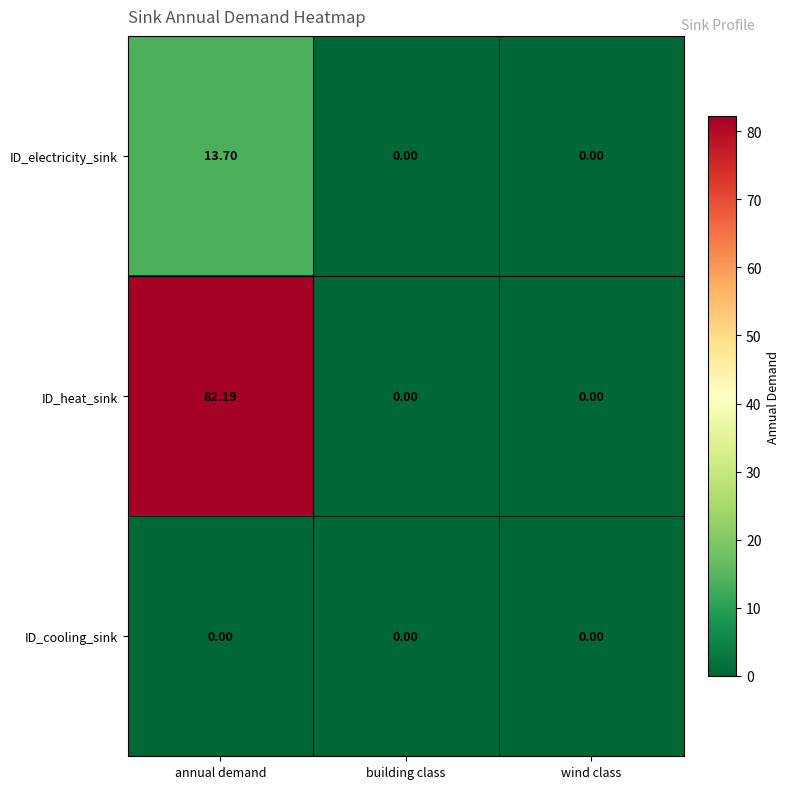

At which category is the sum across all series the highest?

annual demand